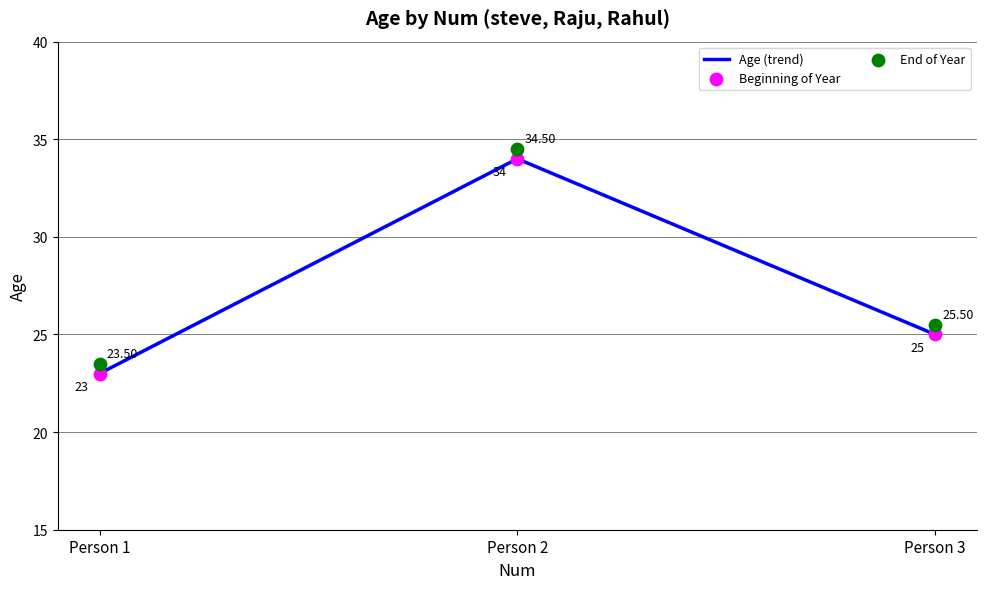

What are all the series names shown in the legend?

Age (trend), Beginning of Year, End of Year